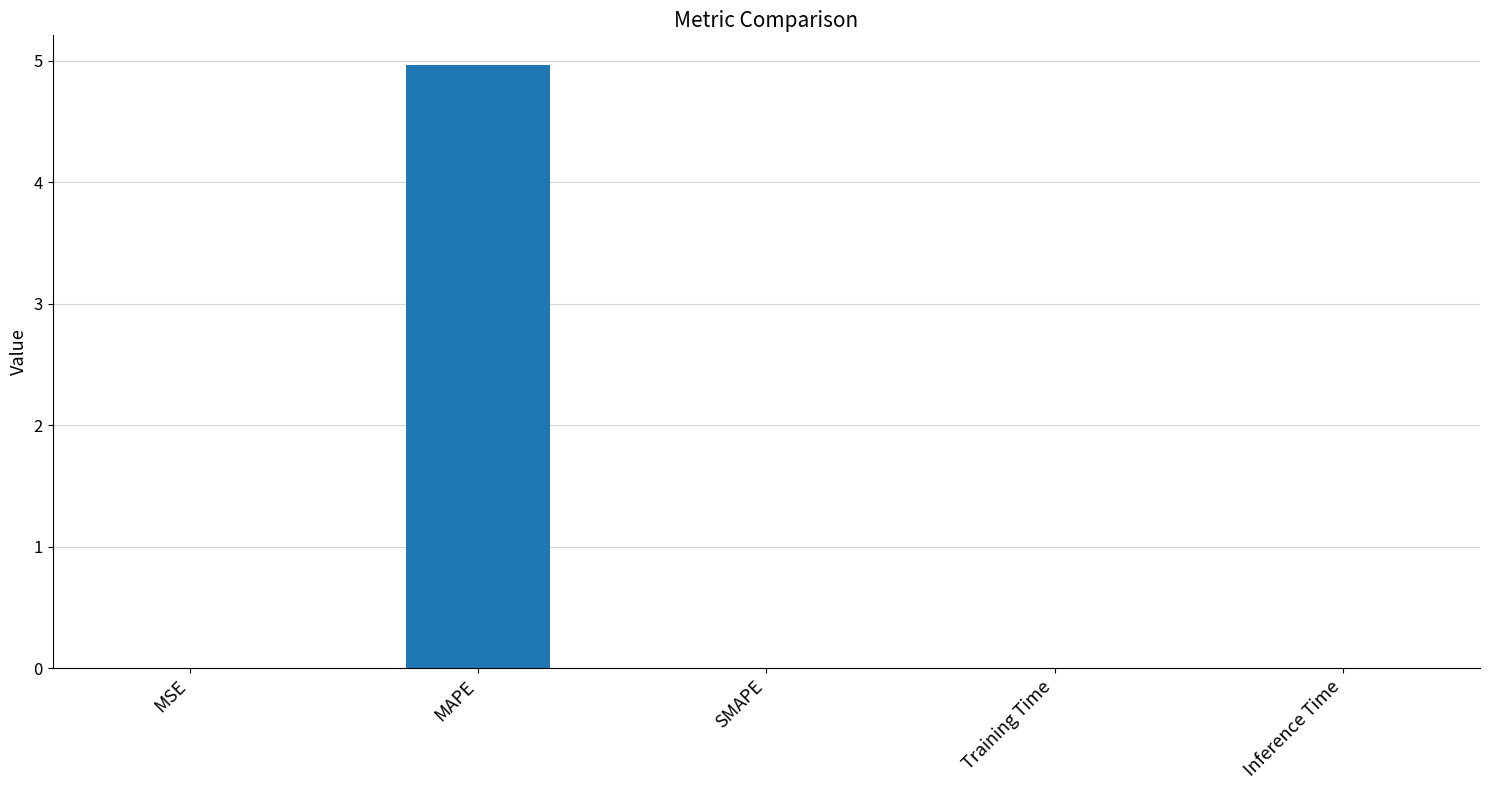

Are the bars horizontal?

No